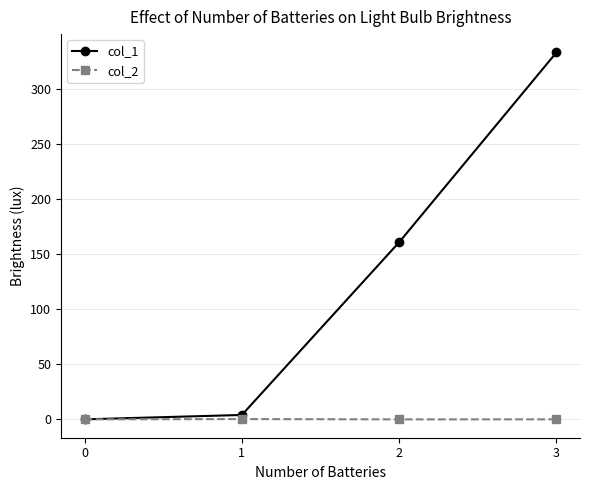

The value of col_2 at 3 is 0.0. True or false?

True